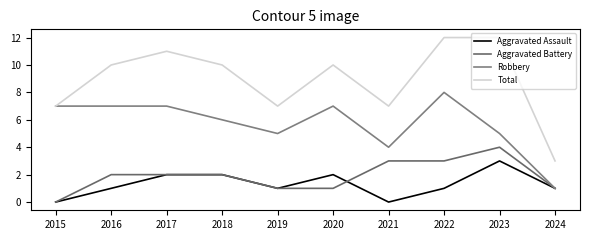

Count the Aggravated Battery values in the range 1 to 3.

8